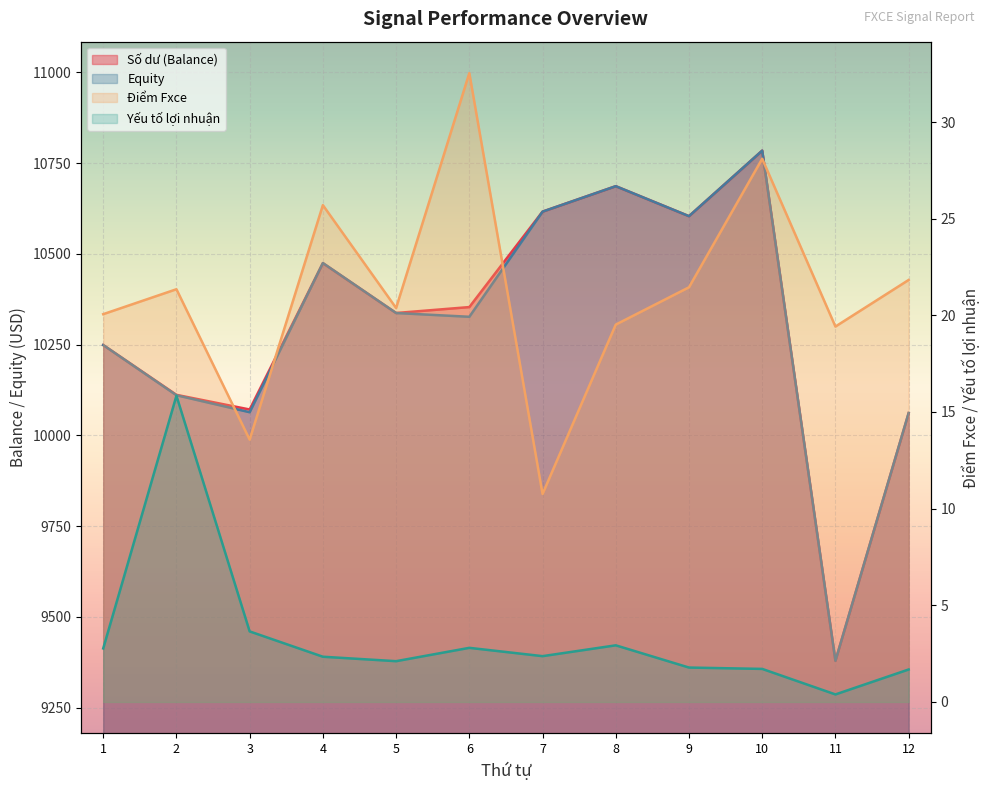

Which has a higher value, 7 or 2?

7